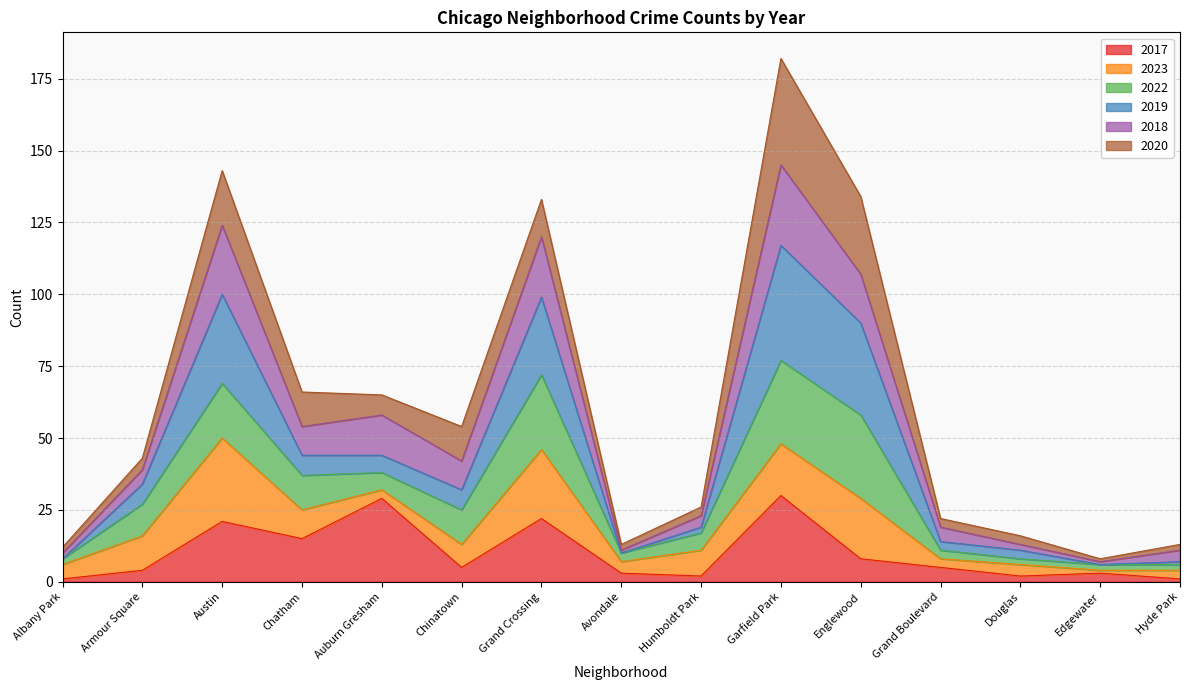

What position from the right is Hyde Park?

1